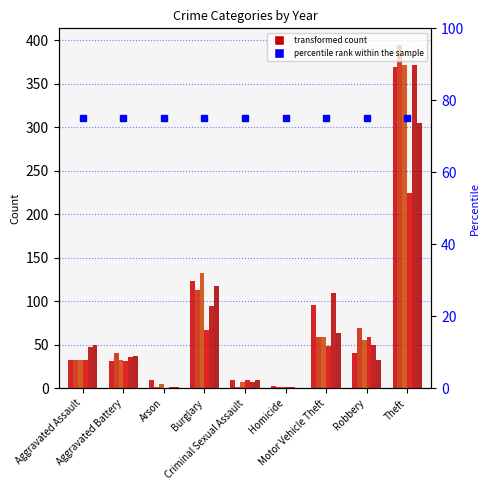

Reading left to right, extract all data points from this chart.

2015: 32	31	9	123	9	3	96	41	369
2016: 32	41	1	113	2	2	59	69	394
2017: 32	32	5	133	7	2	59	55	372
2021: 32	31	0	67	10	2	49	59	224
2022: 47	36	2	94	7	2	109	50	371
2018: 50	37	2	117	9	0	63	33	305